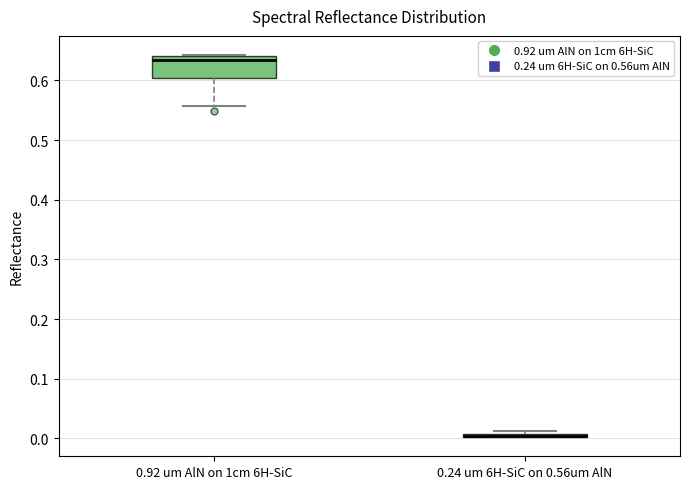

Which box is the tallest, from its lower edge to its upper edge?

0.92 um AlN on 1cm 6H-SiC